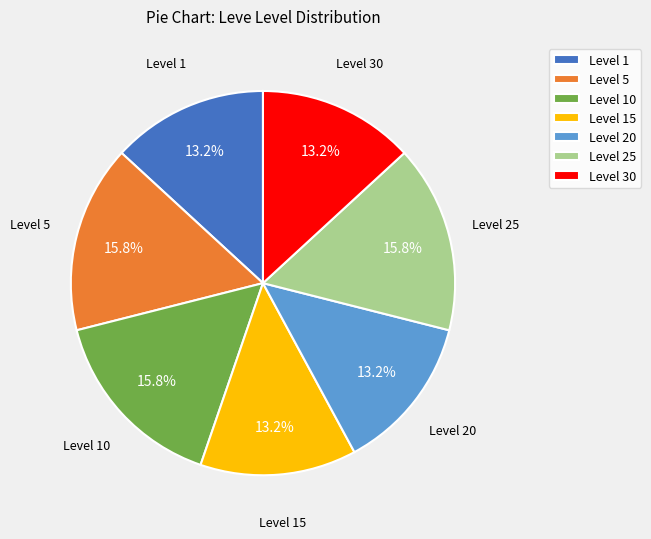

Between Level 15 and Level 10, which is larger?

Level 10